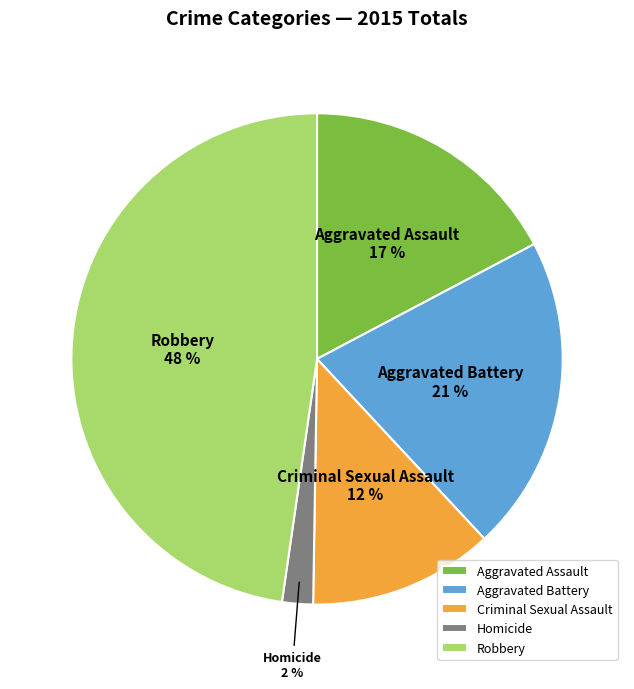

Rank the categories by value from highest to lowest.

Robbery, Aggravated Battery, Aggravated Assault, Criminal Sexual Assault, Homicide